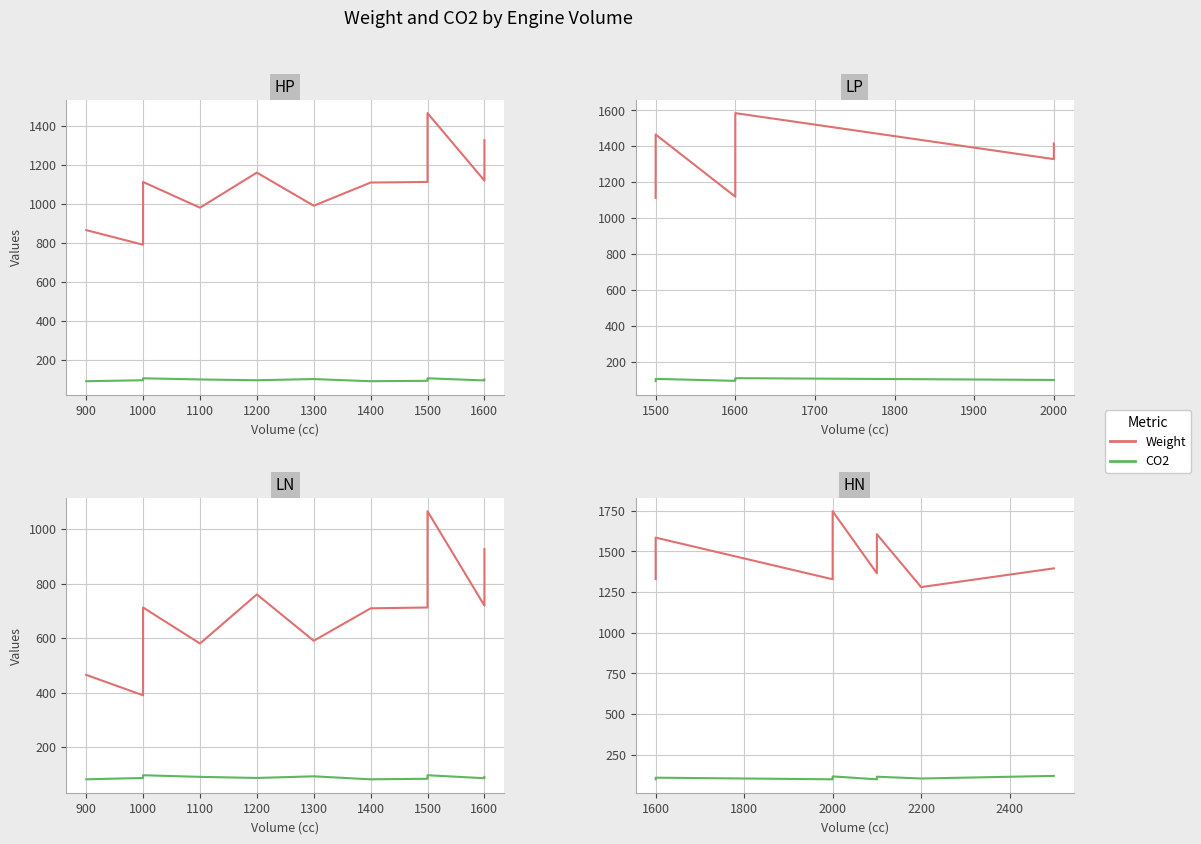

Is the value of Weight at 2000 greater than the value of CO2 at 1600?

Yes